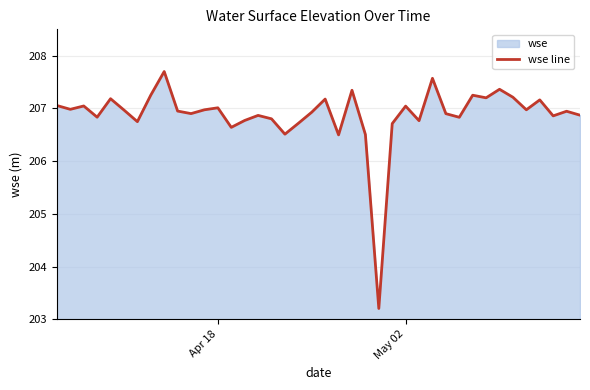

What is the value of the 4th point from the left?

206.8